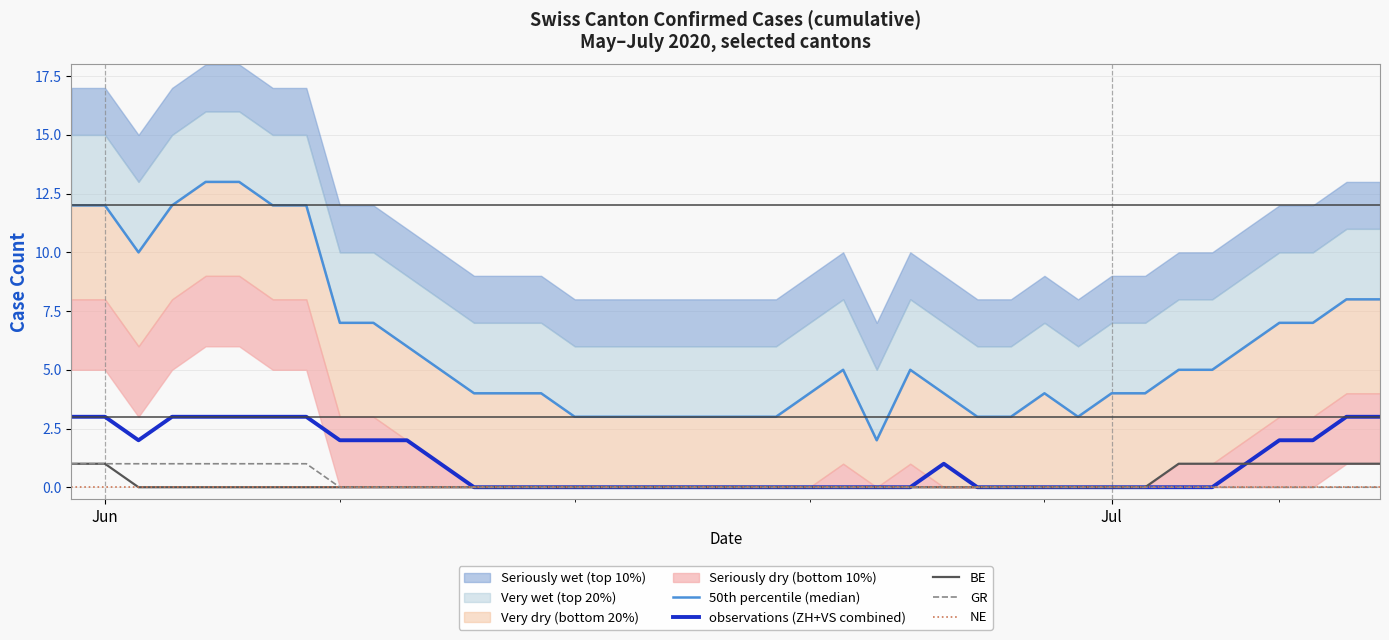

How many lines are shown in the chart?

5